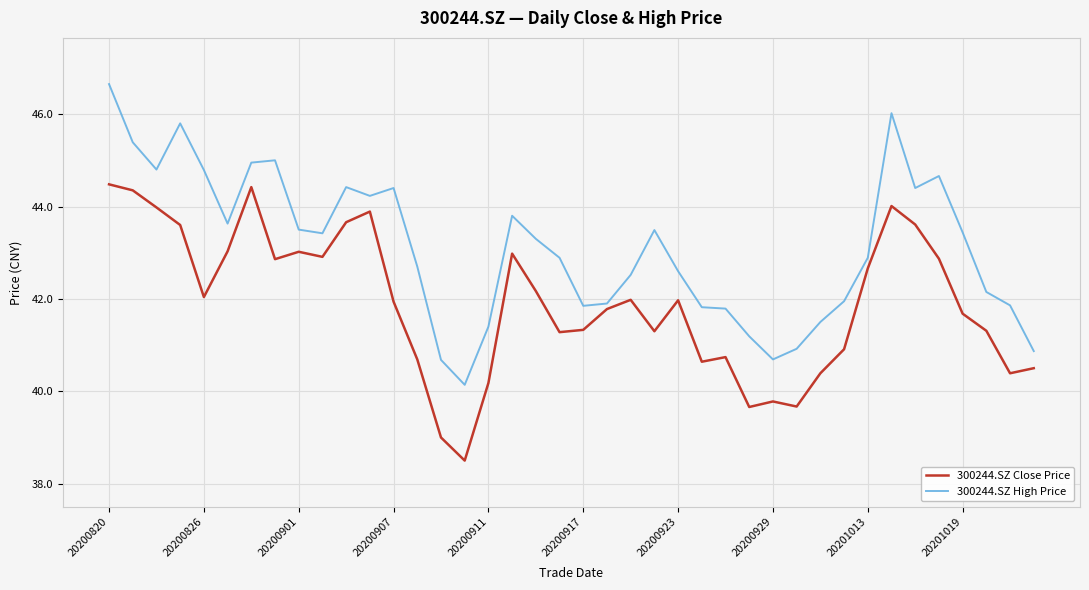

What is the difference between the maximum and minimum values in the 300244.SZ Close Price series?

6.0